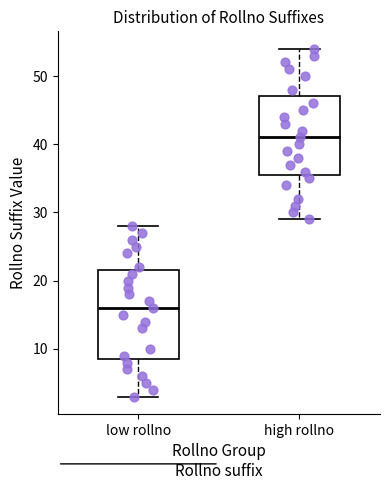

Which box has the lowest median line?

low rollno